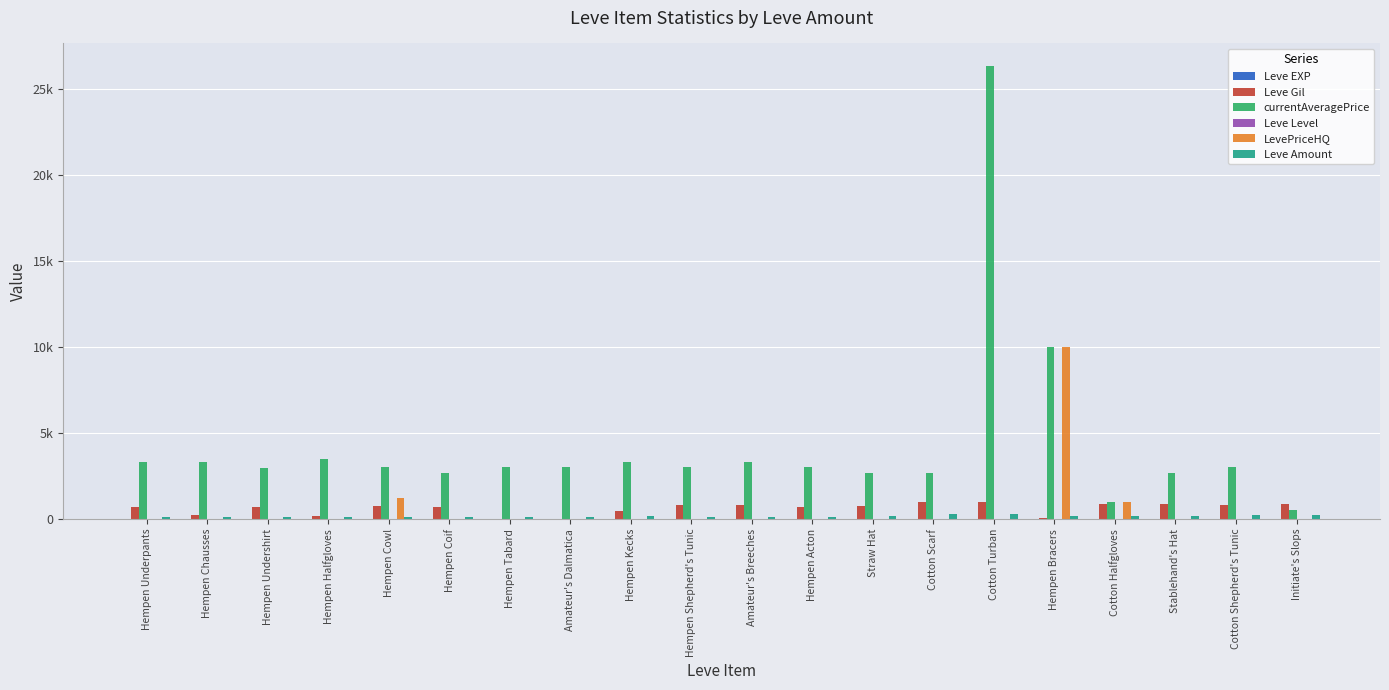

Does the chart contain stacked bars?

No